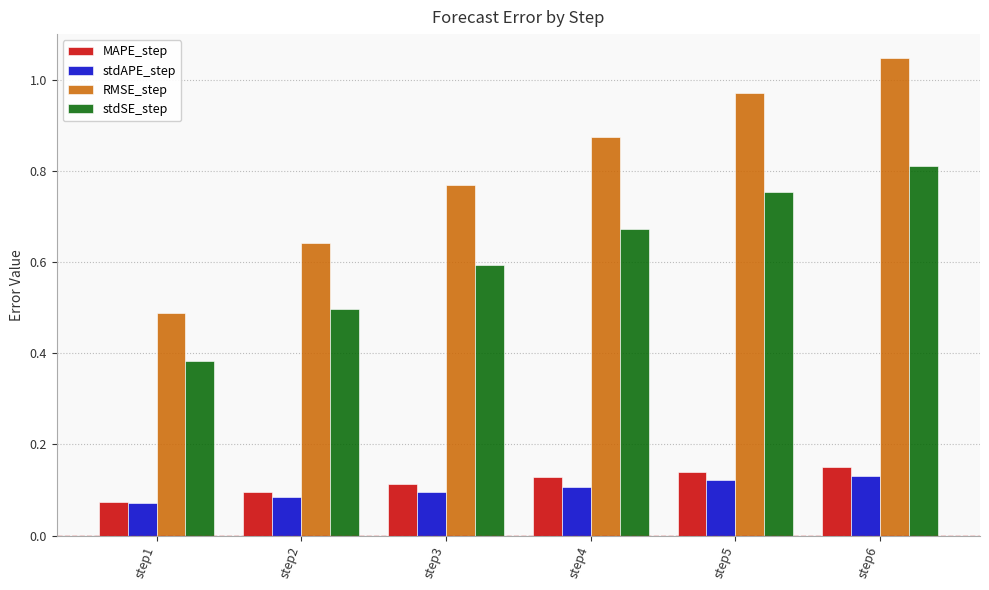

Count the MAPE_step values in the range 0 to 1.

6